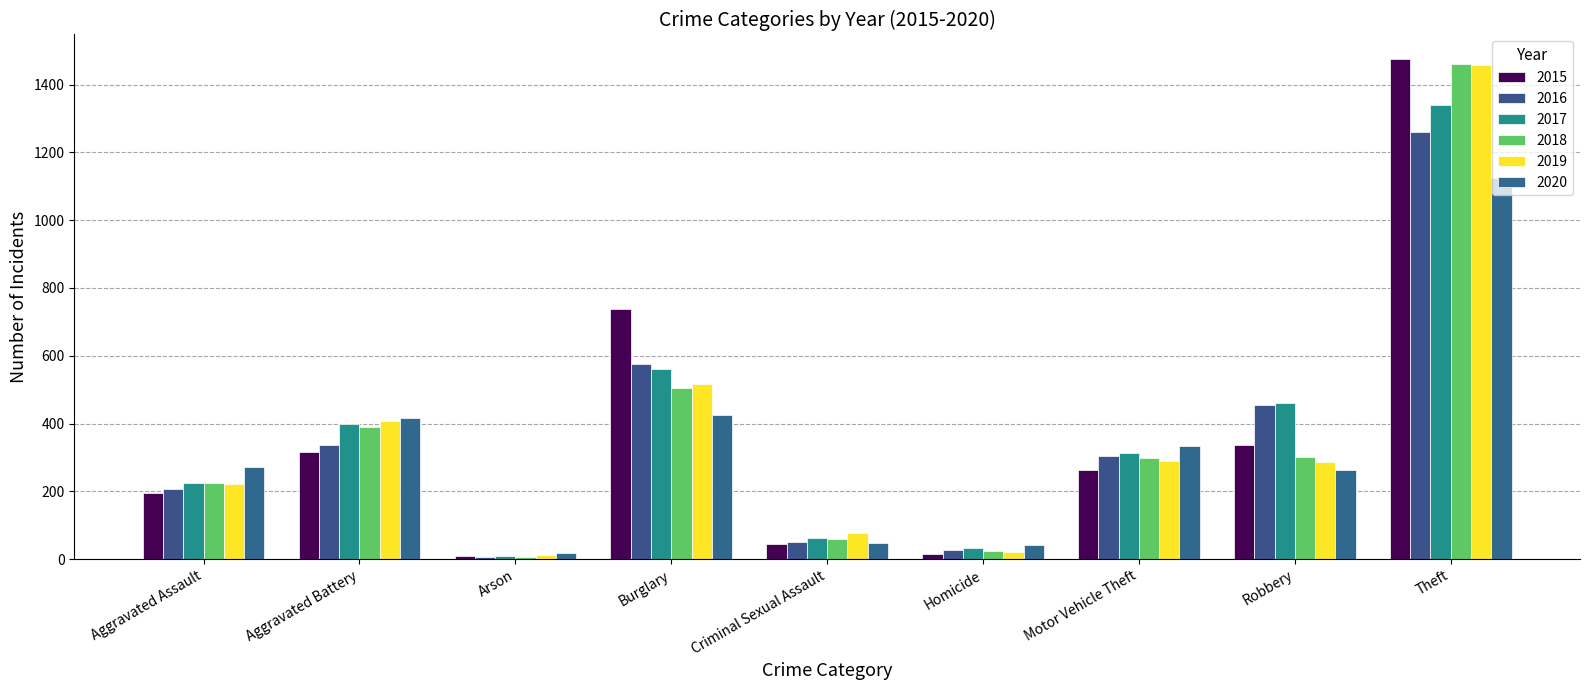

How many data points in 2020 are less than 273?

4